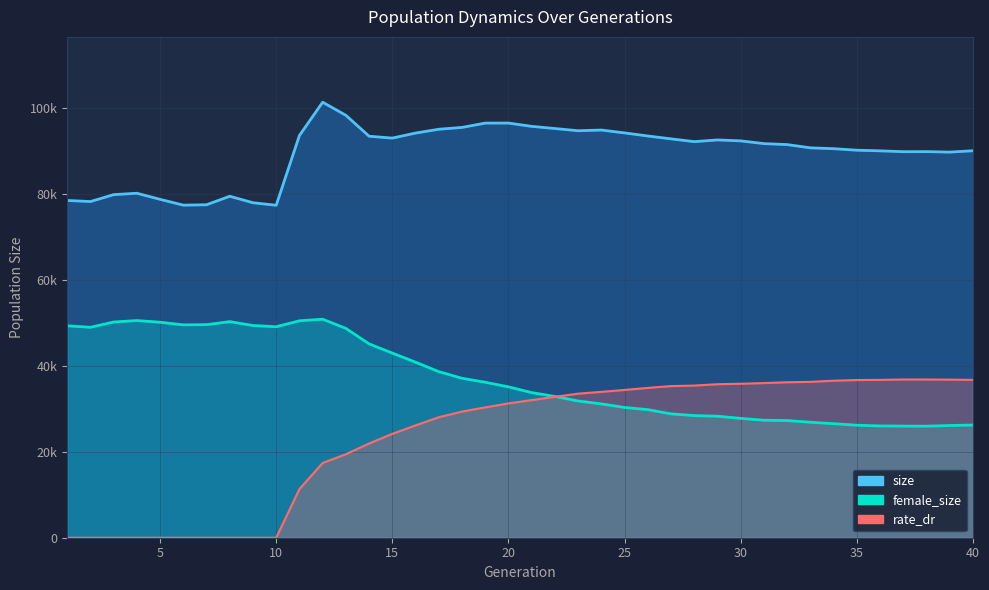

What are all the series names shown in the legend?

size, female_size, rate_dr